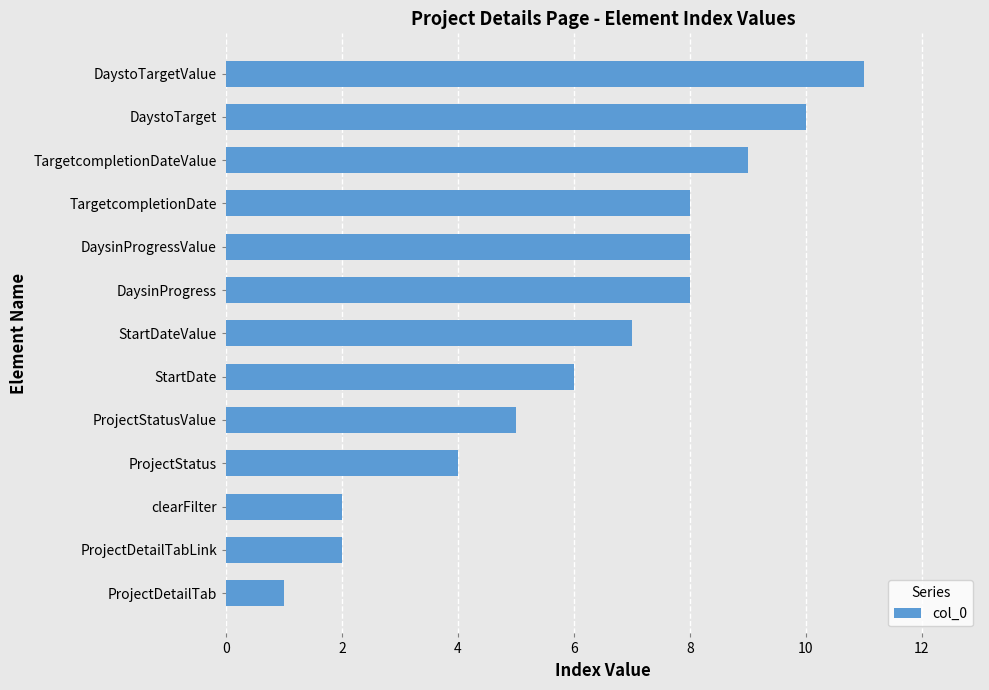

The chart shows a value of 14 at TargetcompletionDateValue. True or false?

False